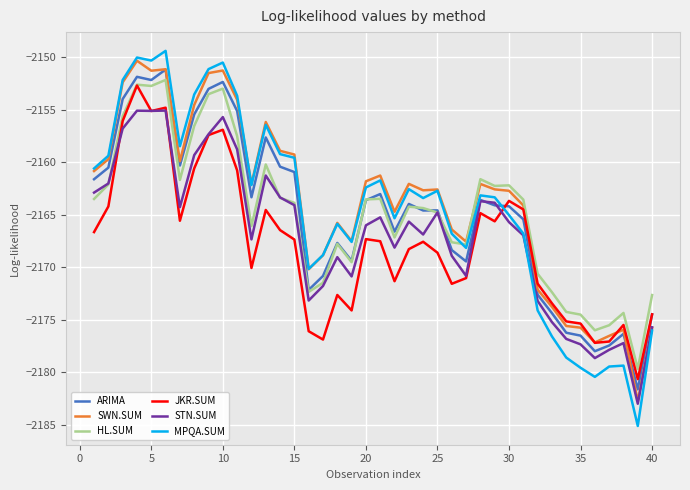

Which series has the widest spread of values?

MPQA.SUM